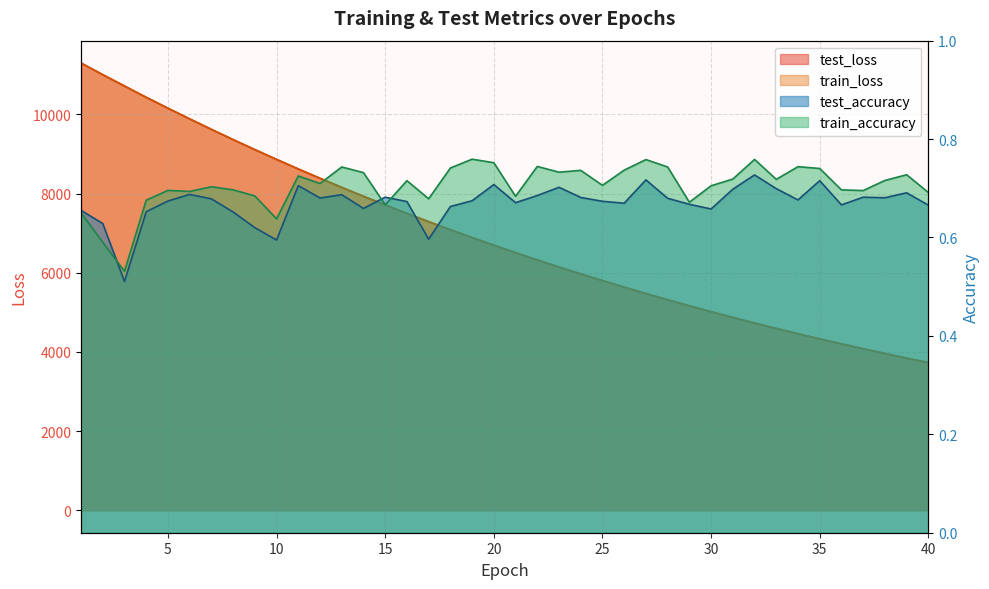

Is it true that train_loss equals 2307.9 at 28?

False